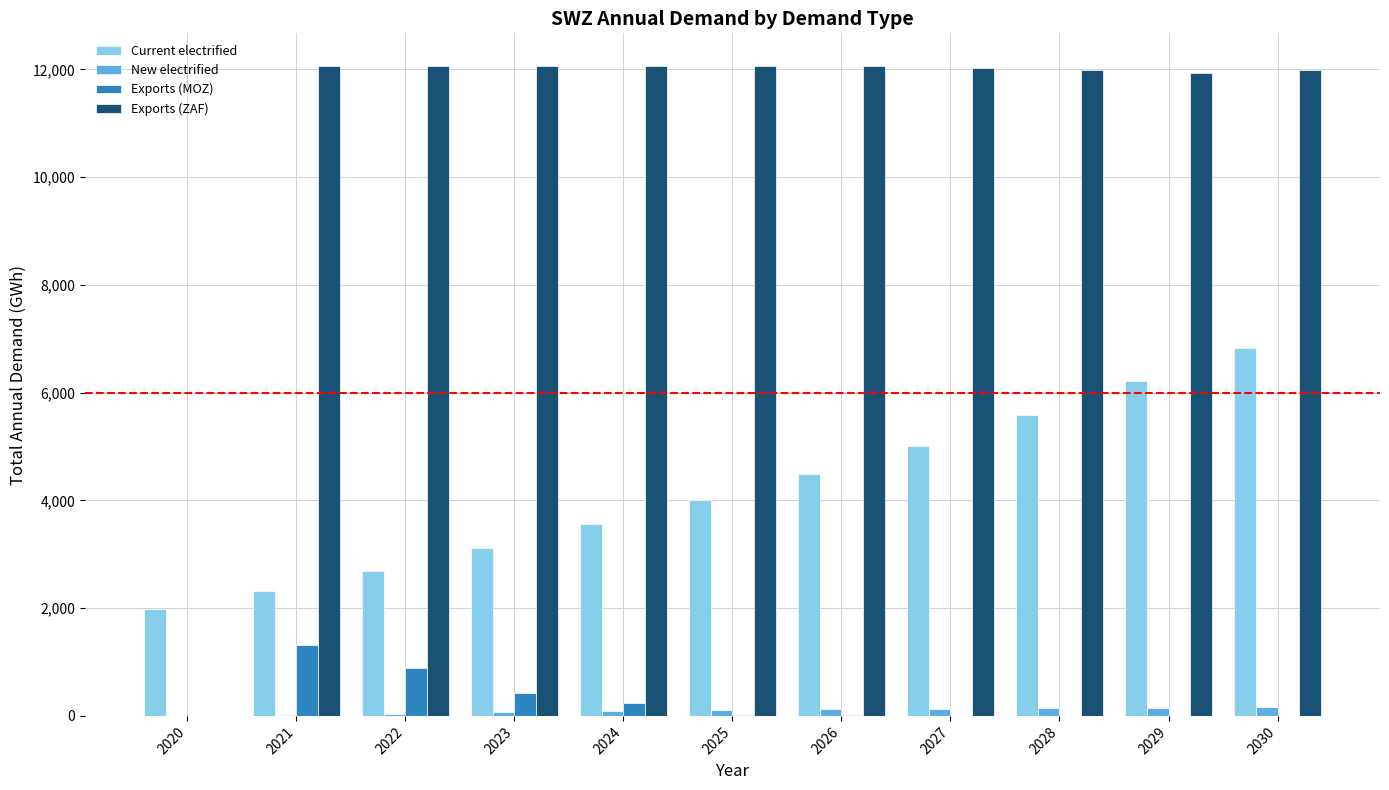

The Exports (MOZ) series shows 14.3 at 2025. True or false?

True